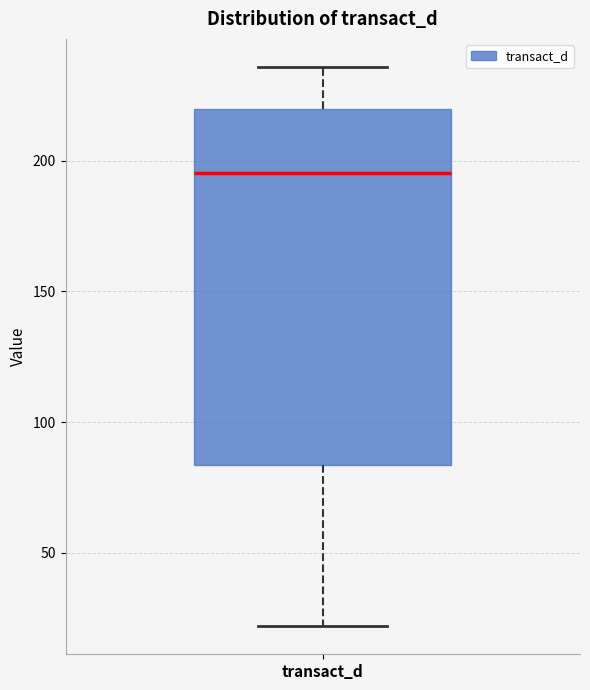

Where is the upper edge of the box for transact_d on the y-axis? The values are not printed on the chart, so give them approximately, as read against the axis.

220